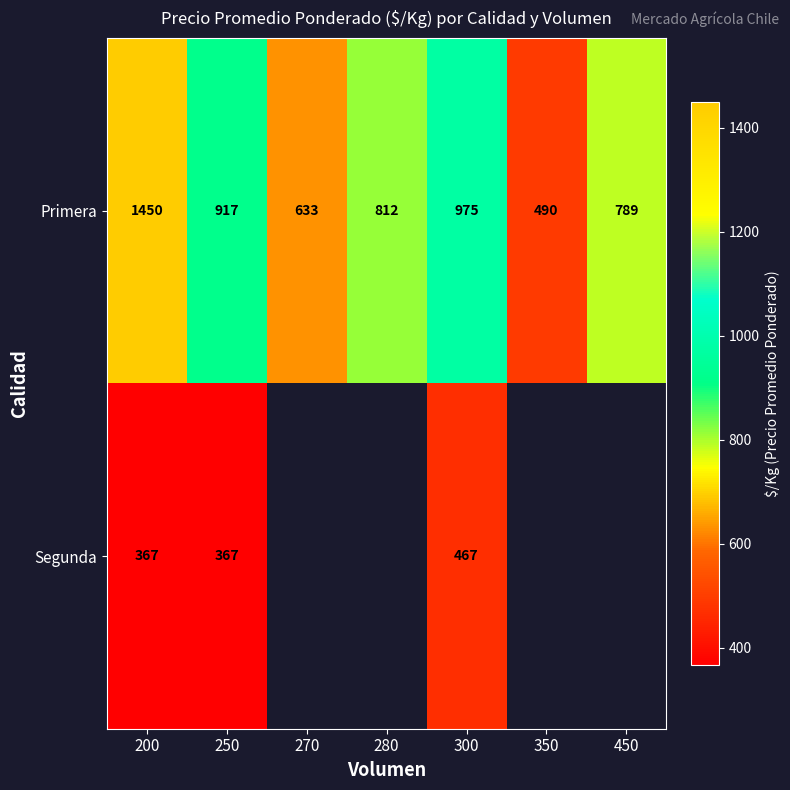

Which category has the highest value across all series?

200